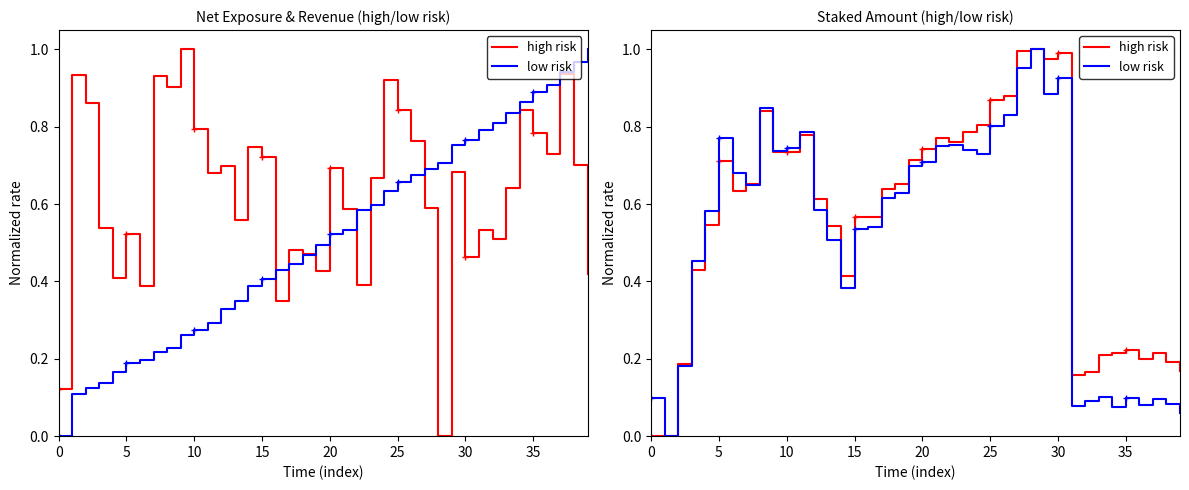

The high risk series shows 0.9 at 13. True or false?

False